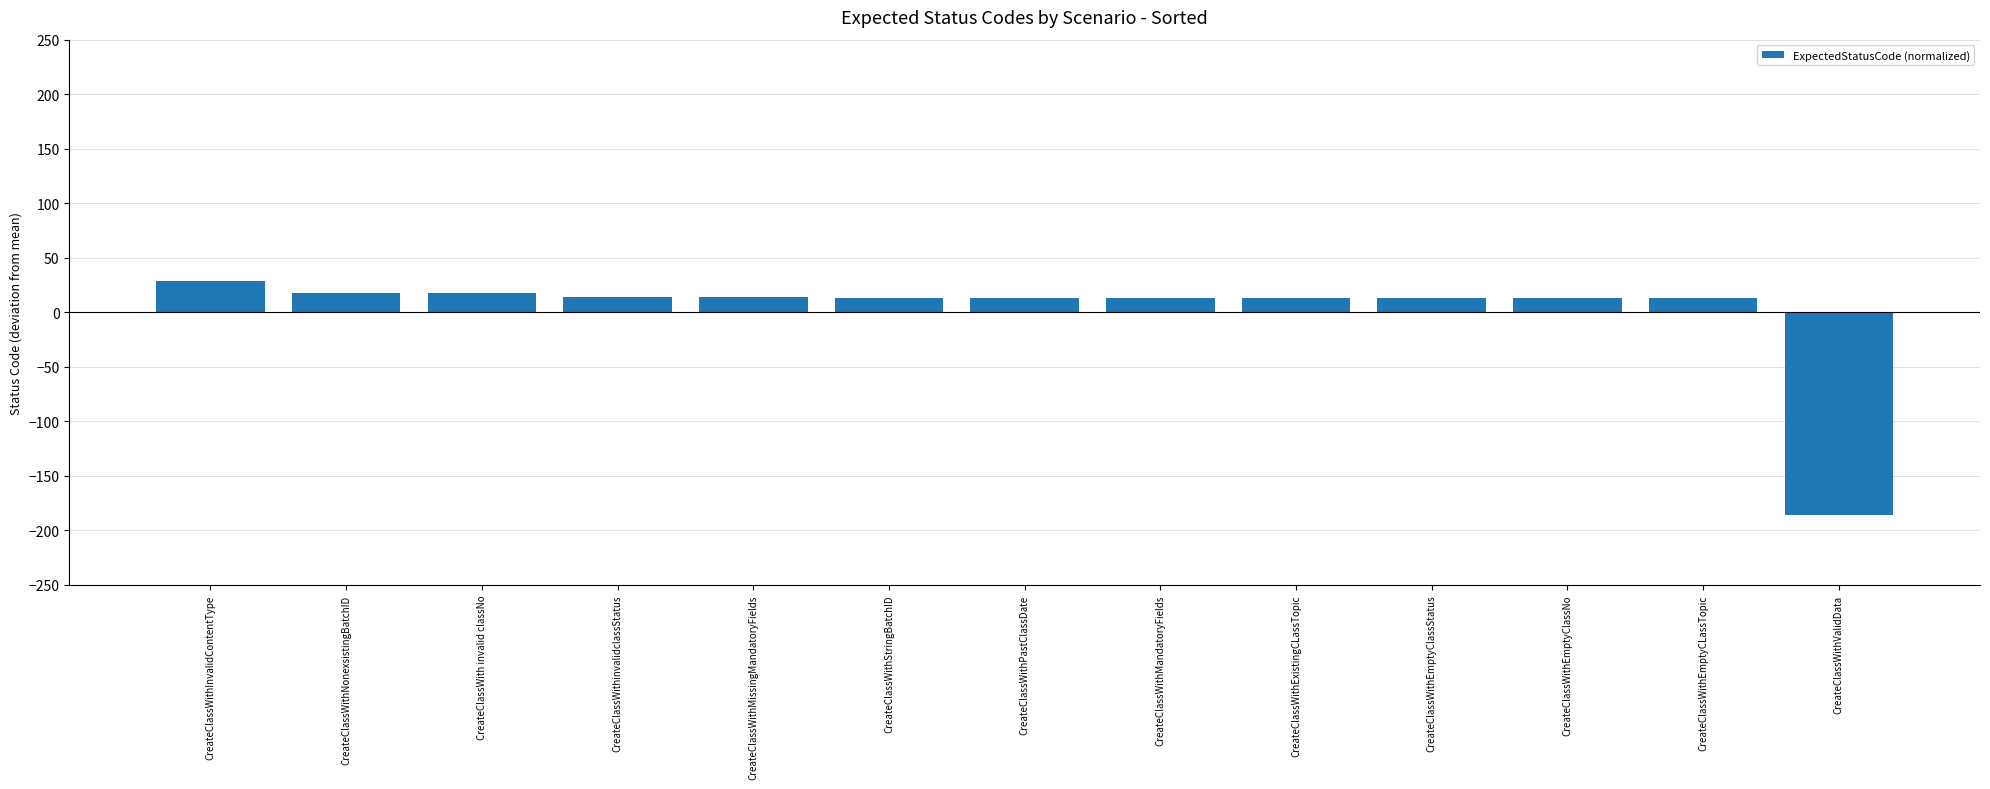

Is it true that the value at CreateClassWithNonexsistingBatchID is 17.4?

True